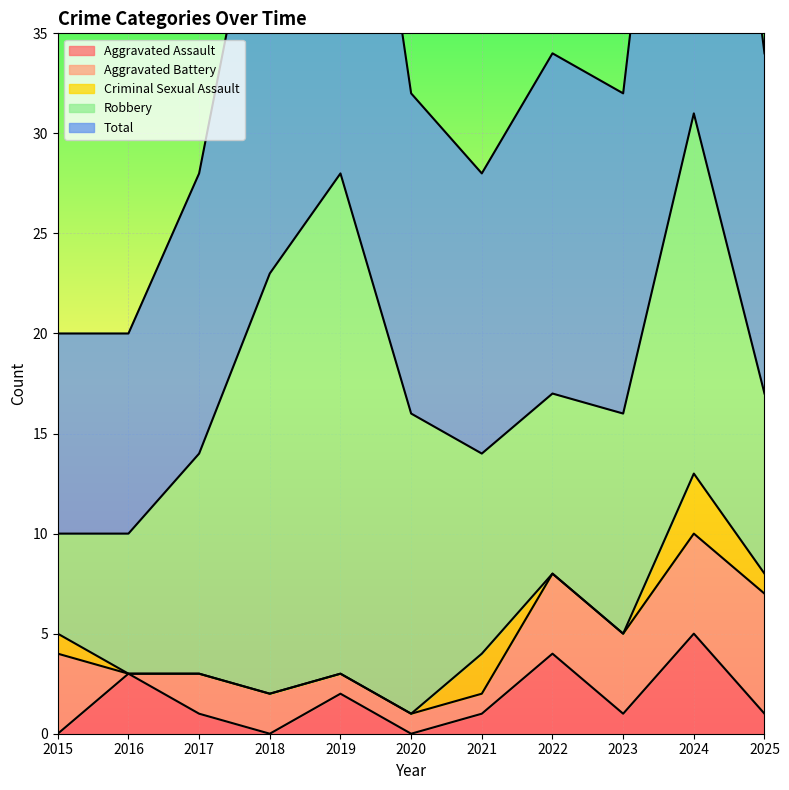

What is the sum of the Criminal Sexual Assault values at 2021 and 2025?

3